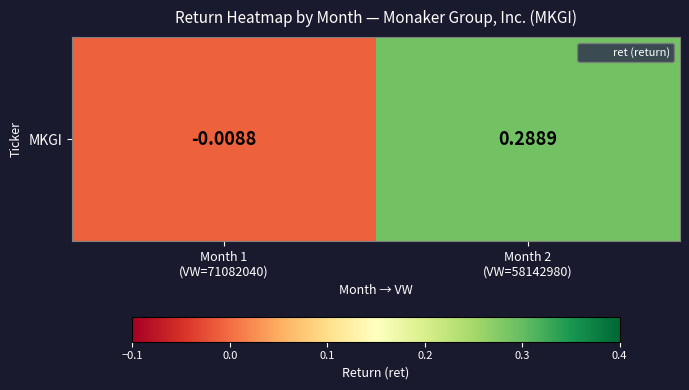

The value at Month 1
(VW=71082040) is -0.0. True or false?

False